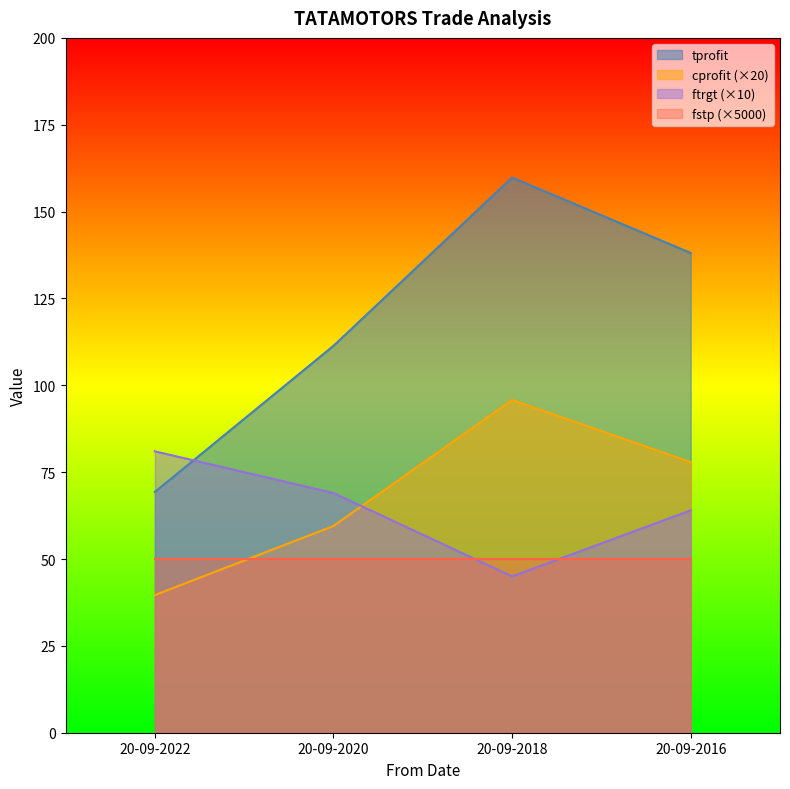

At which label does tprofit first exceed 138?

20-09-2018